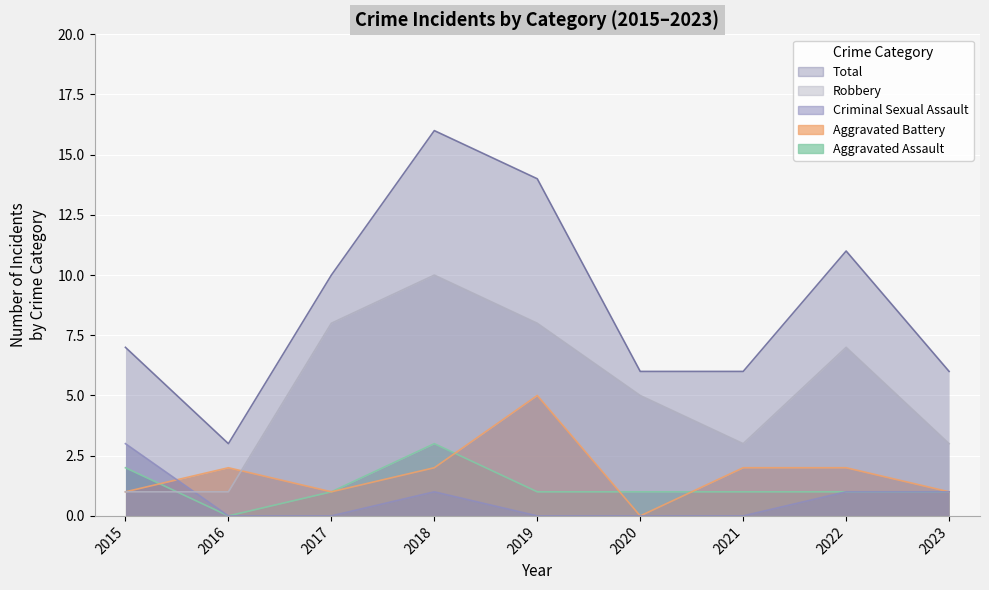

True or false: Total and Aggravated Battery cross at least once.

False